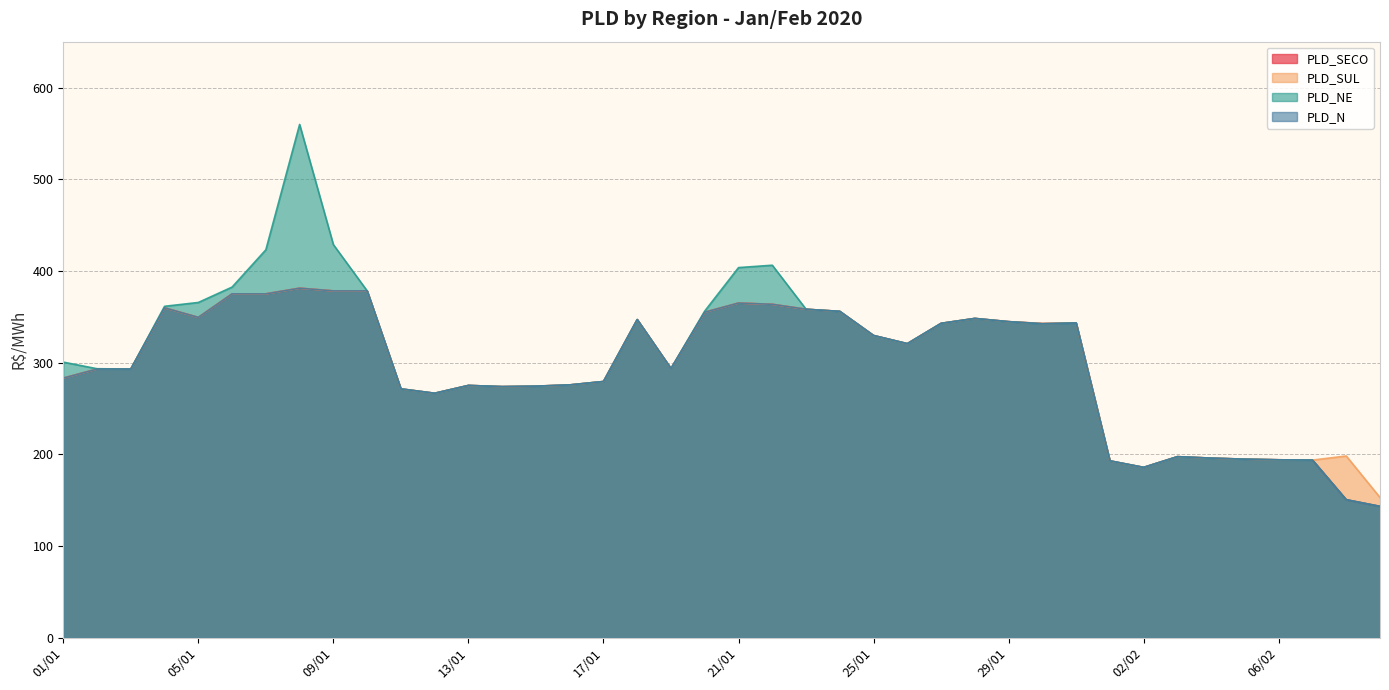

What is the average value of the PLD_NE series?

306.1